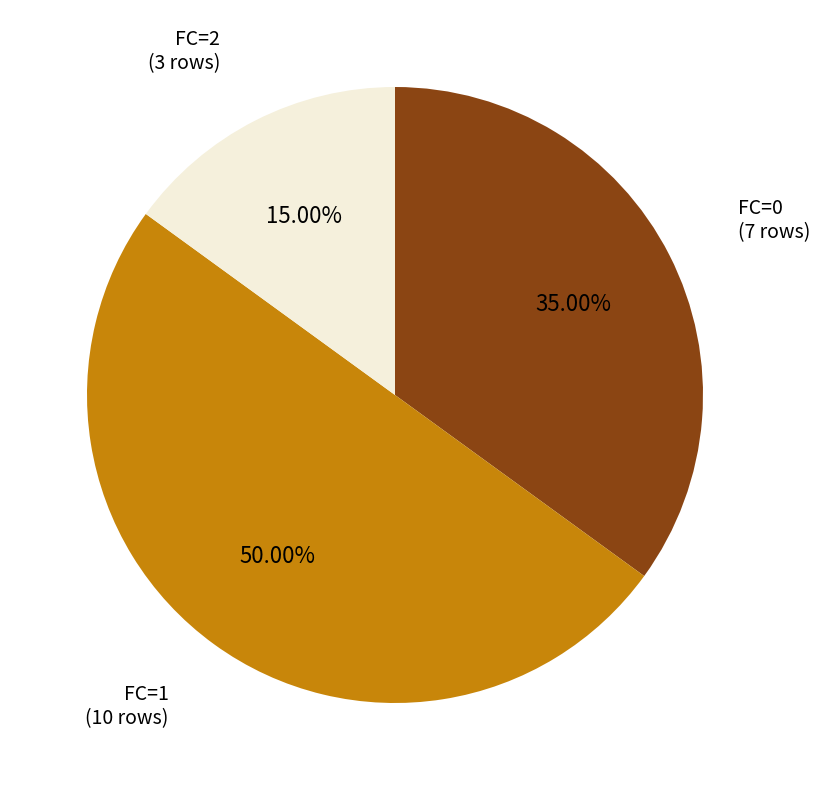

How many slices are in this pie chart?

3